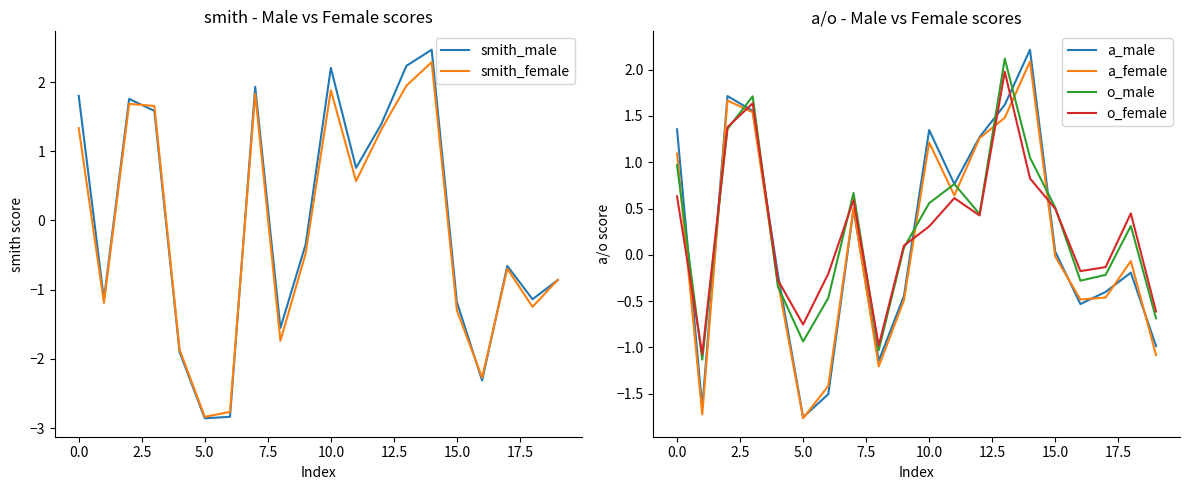

Is the value of a_female at 18 greater than the value of smith_female at 12?

No